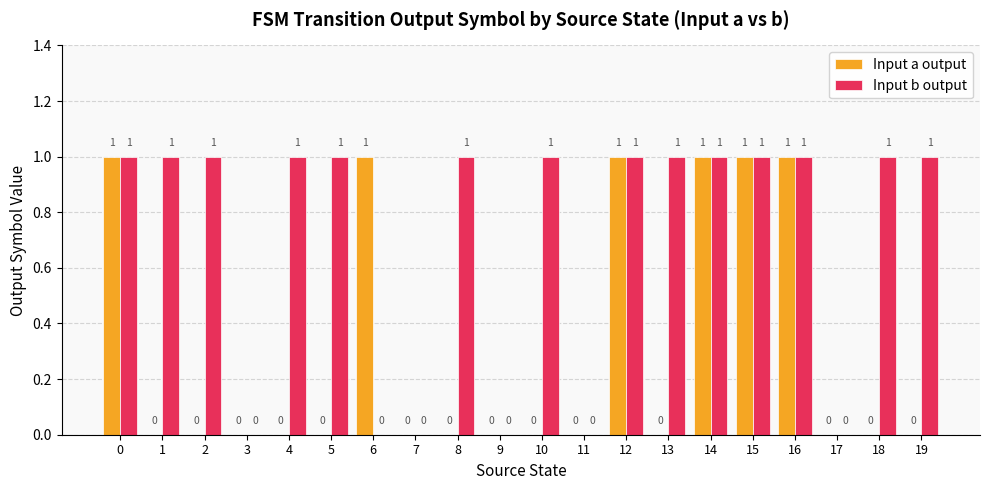

Is the value of Input b output at 12 greater than the value of Input a output at 1?

Yes